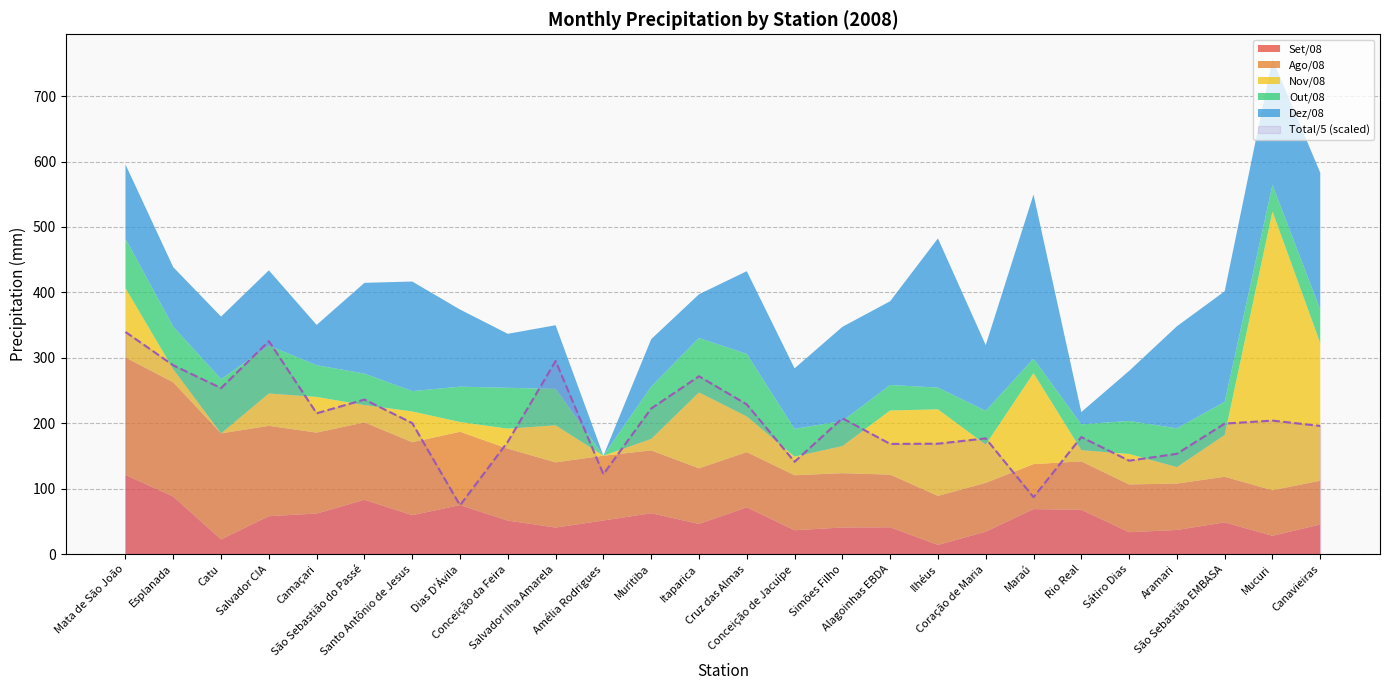

What is the value of the 15th point from the left?

141.1